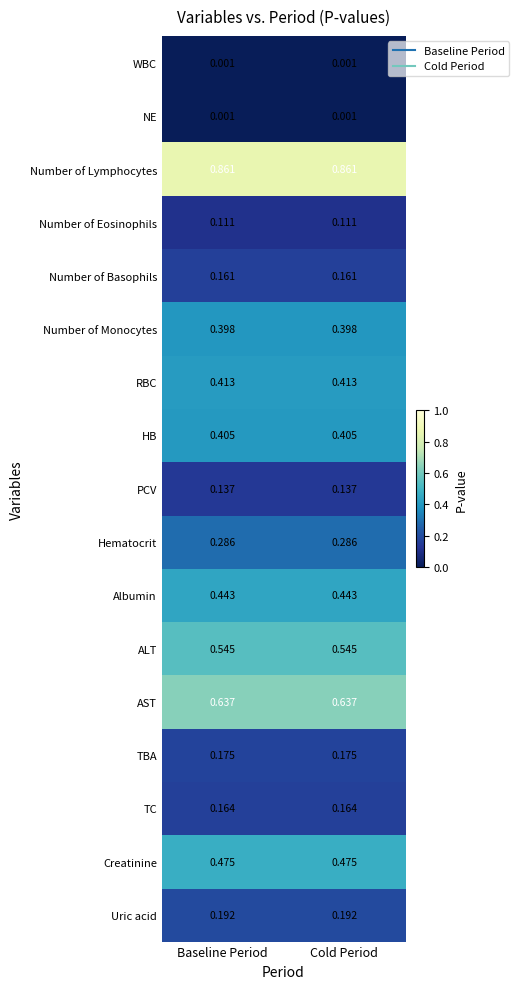

Is the value of Creatinine at Cold Period greater than the value of Number of Basophils at Cold Period?

Yes